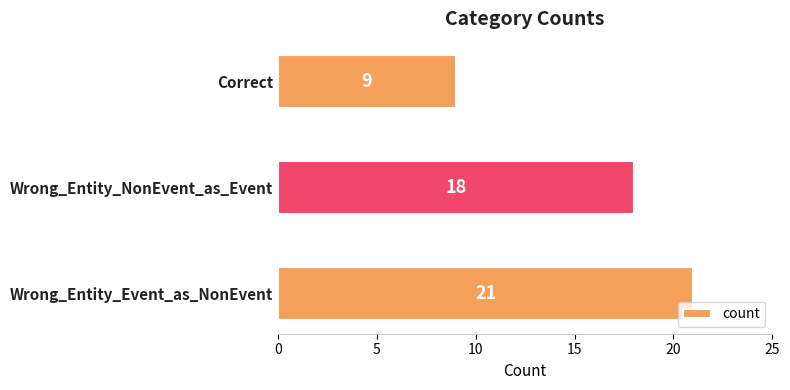

What is the sum of all values?

48